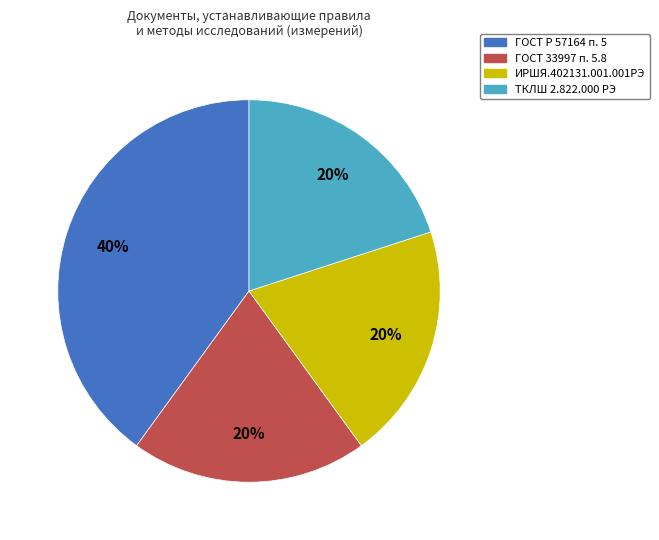

How many slices are in this pie chart?

4